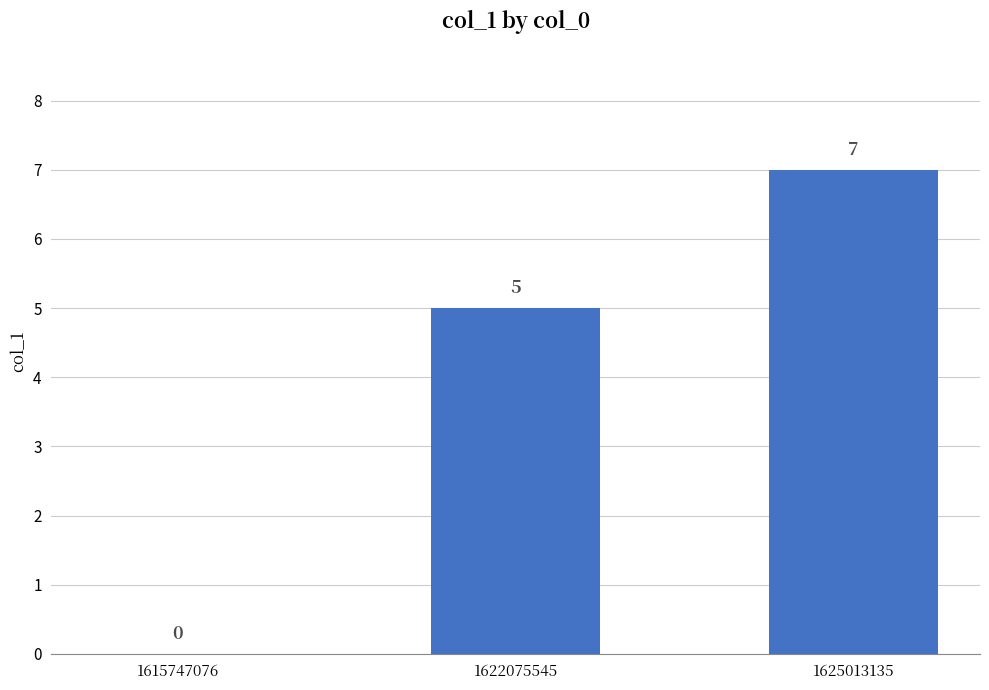

Which has a higher value, 1625013135 or 1615747076?

1625013135